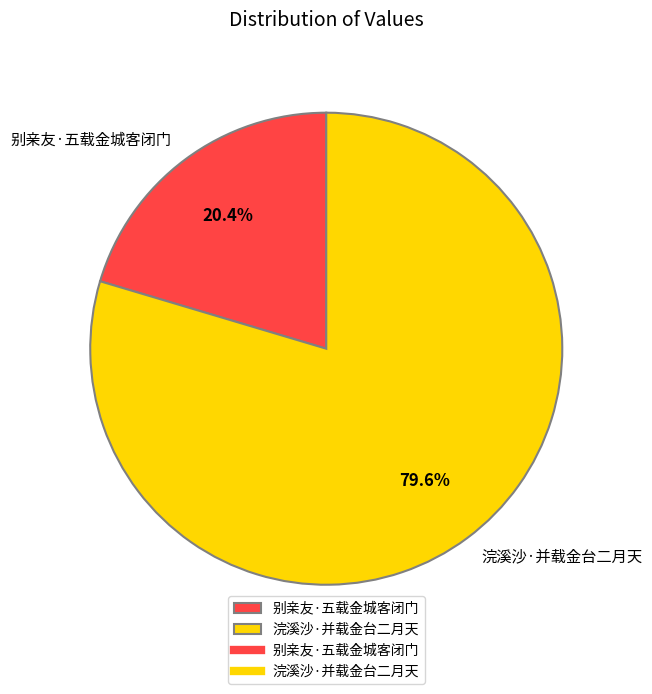

Rank the categories by value from highest to lowest.

浣溪沙·并载金台二月天, 别亲友·五载金城客闭门